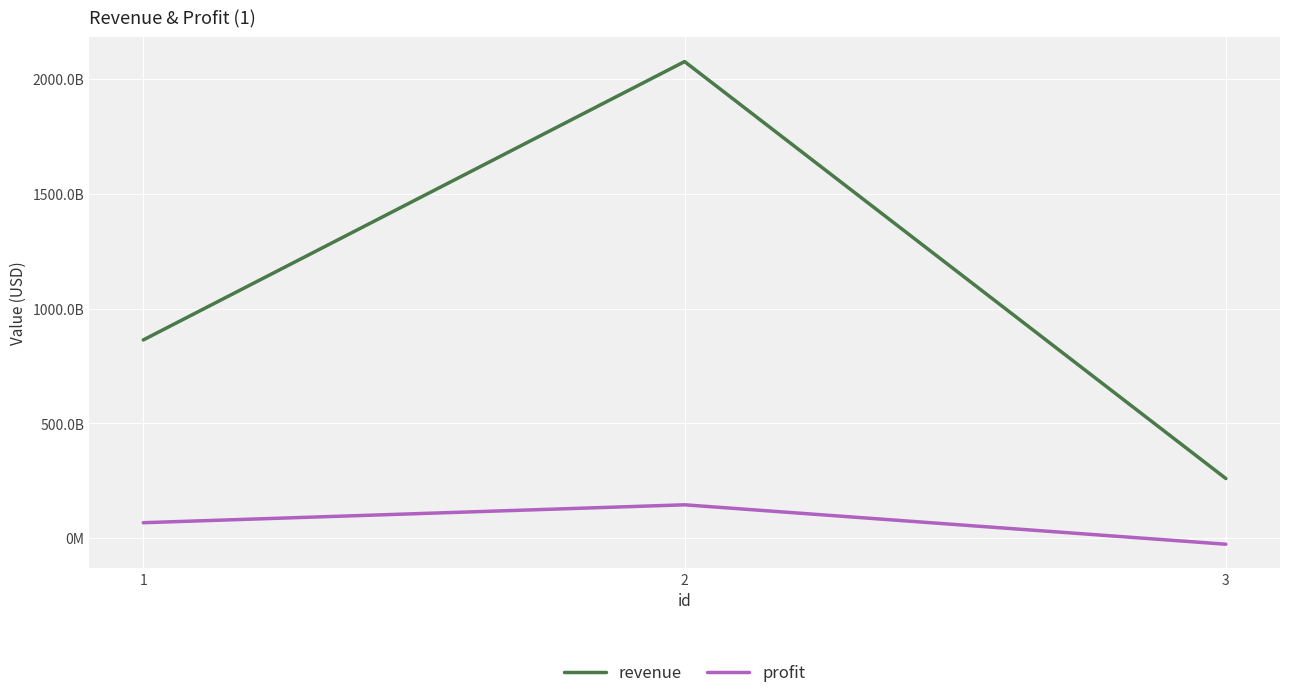

Between 2 and 3, which is larger?

2